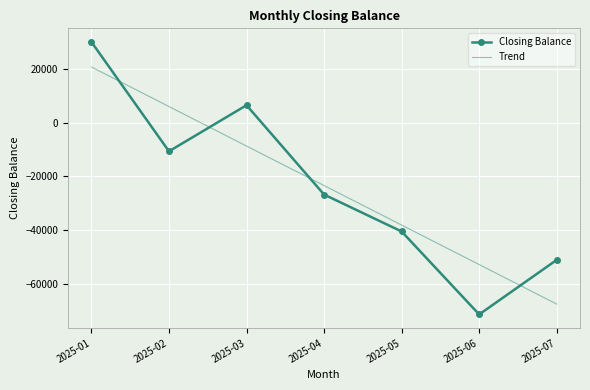

True or false: Trend and Closing Balance intersect in this chart.

True